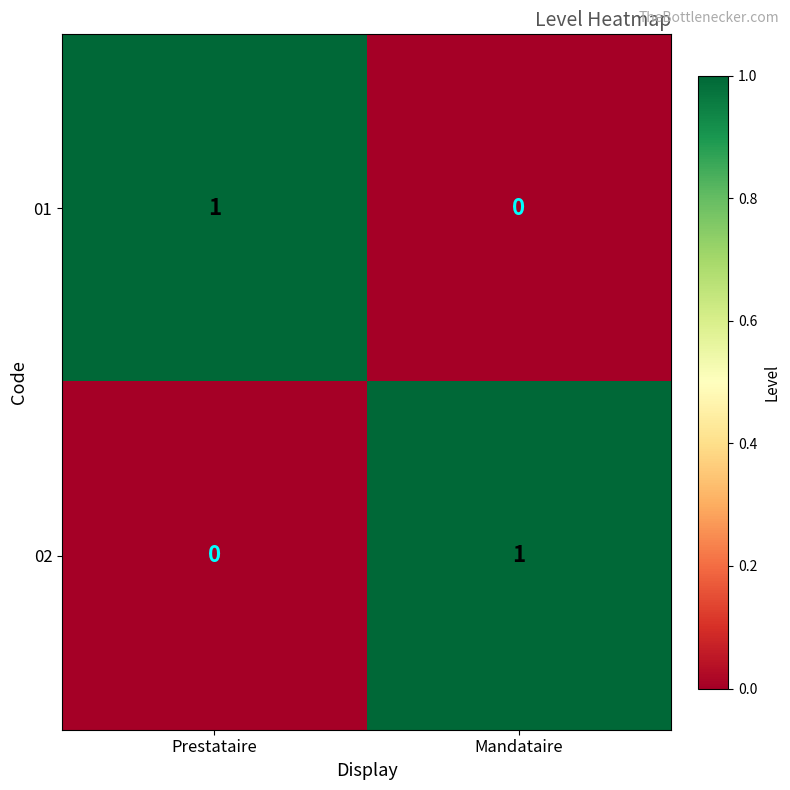

Which category has the lowest value in the 01 series?

Mandataire